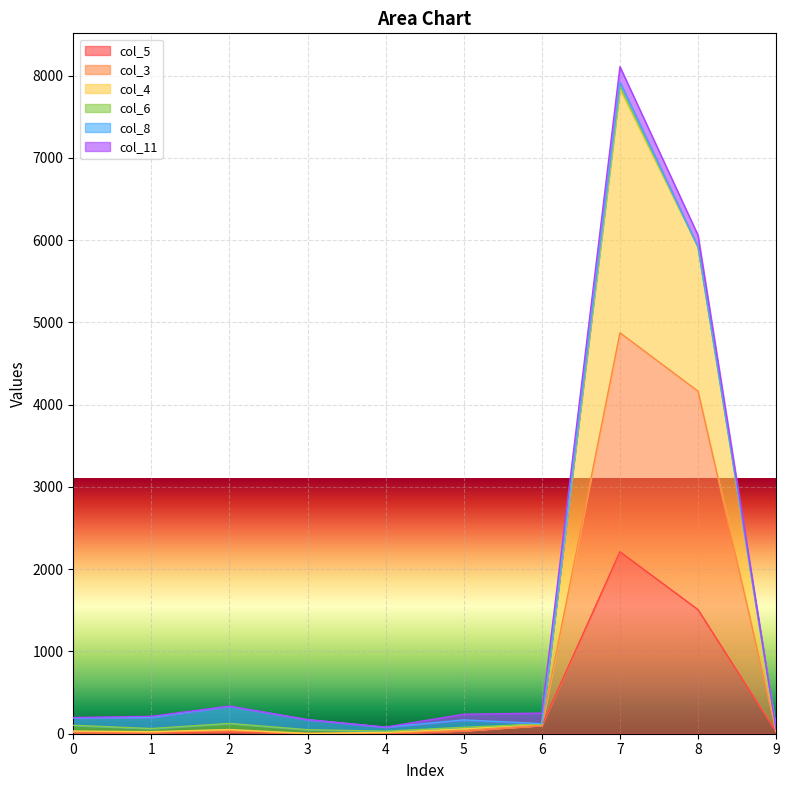

Where is the first local maximum for col_4?

2